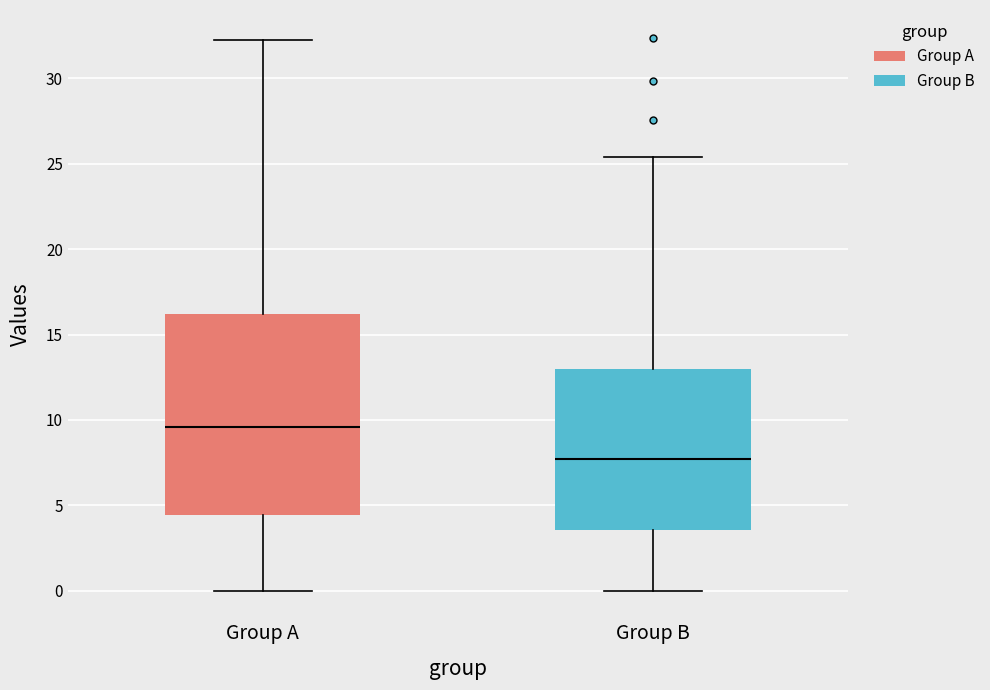

Which box has the highest median line?

Group A